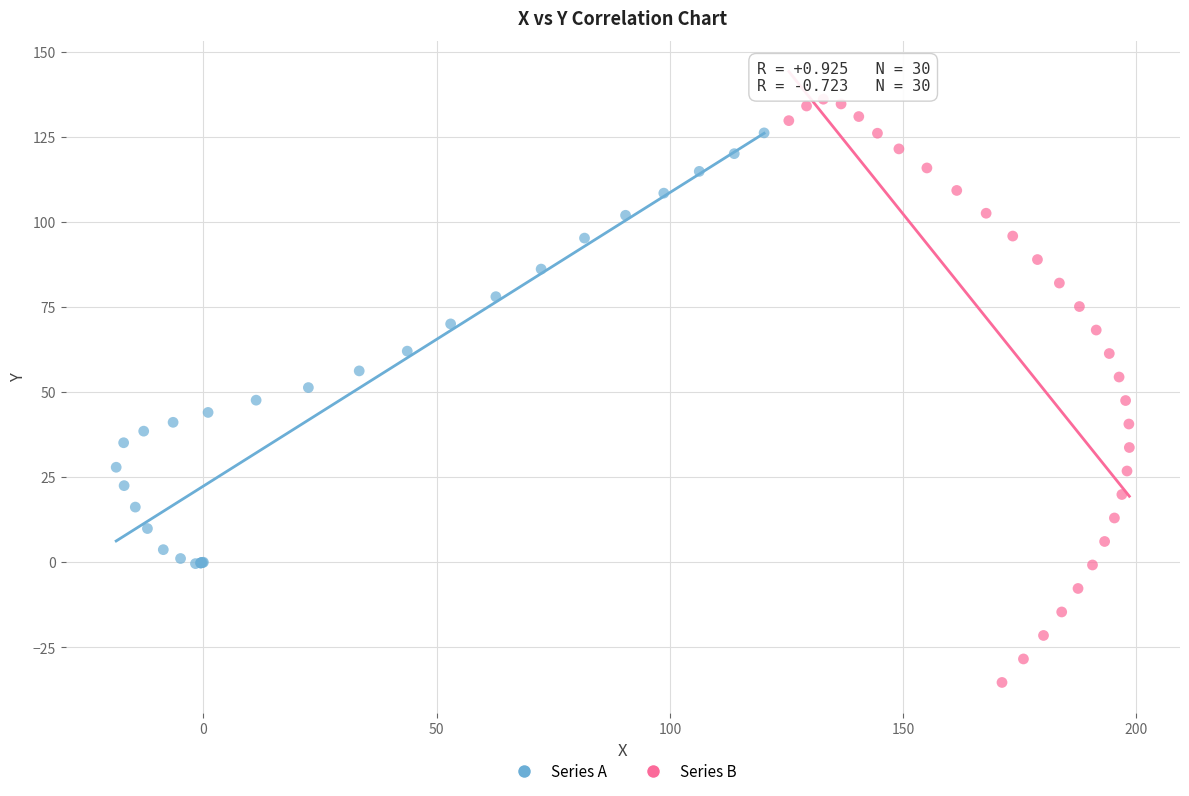

Which series reaches the minimum Y coordinate?

Series B